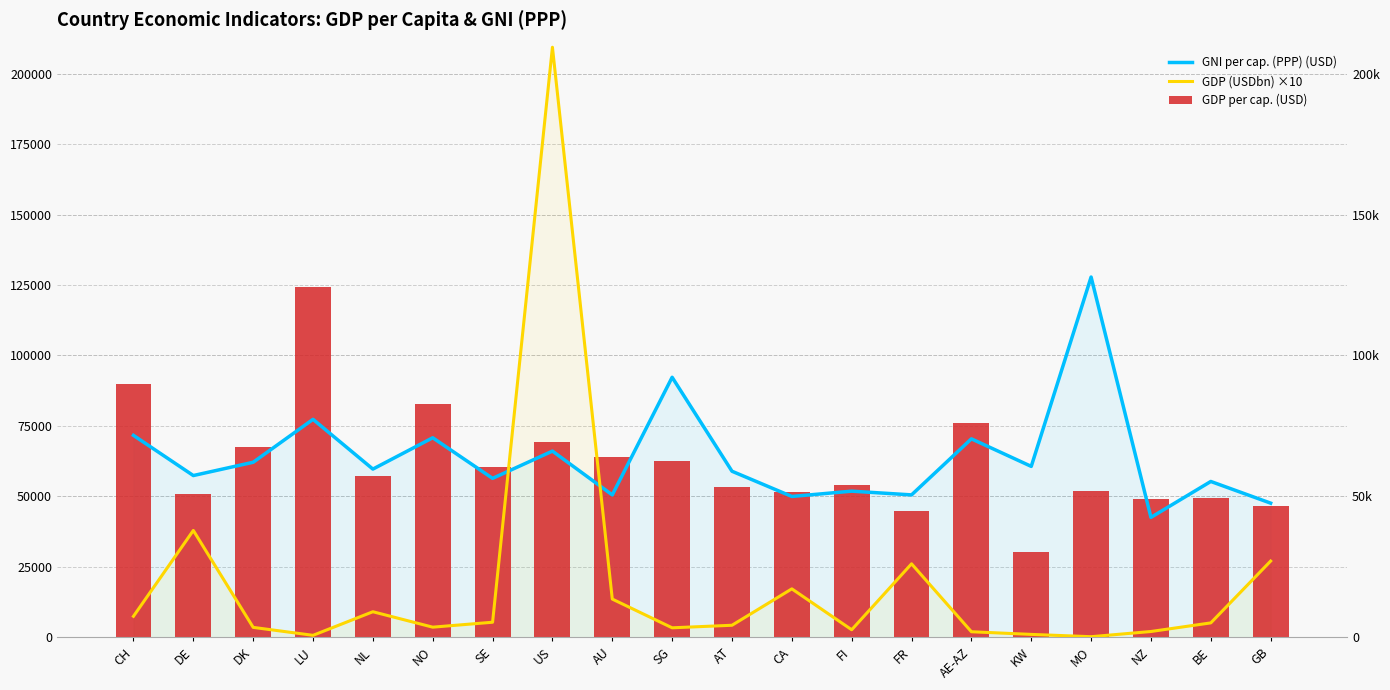

What is the difference between the maximum and minimum values in the GNI per cap. (PPP) (USD) series?

85259.0